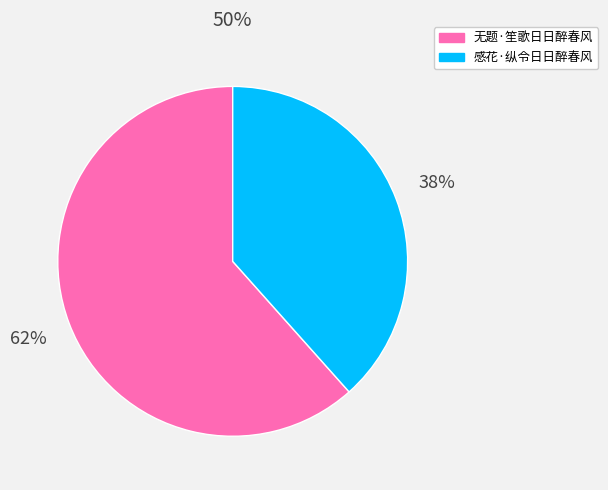

Does 感花·纵令日日醉春风 account for over 50% of the chart?

No